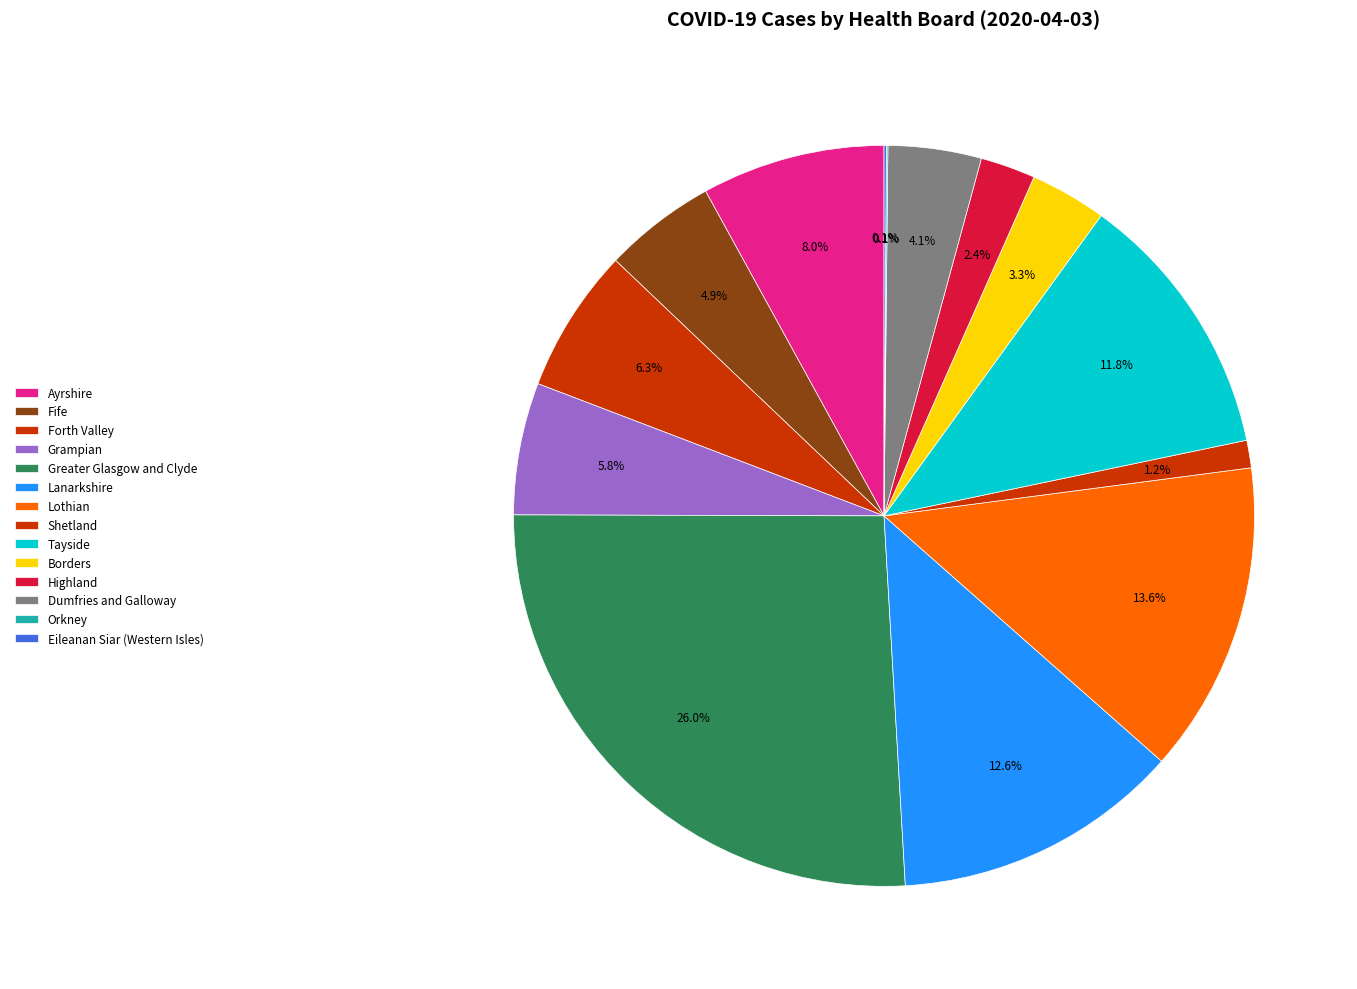

Which slice is the largest?

Greater Glasgow and Clyde